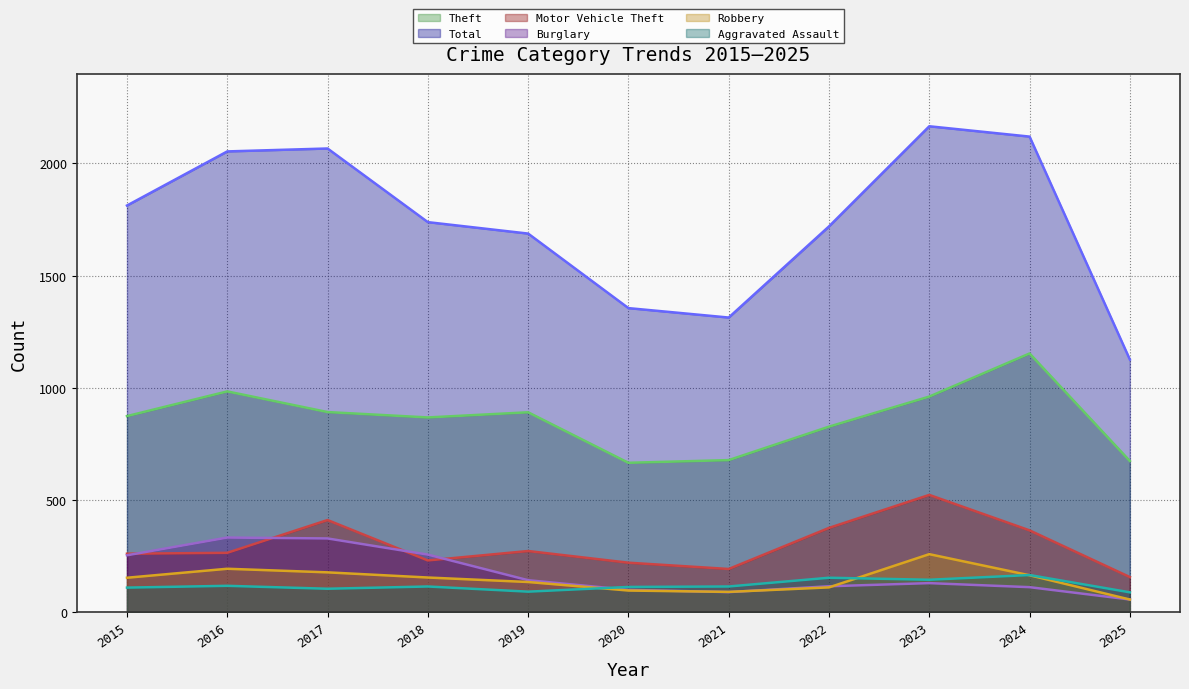

Which category has the lowest value across all series?

2025